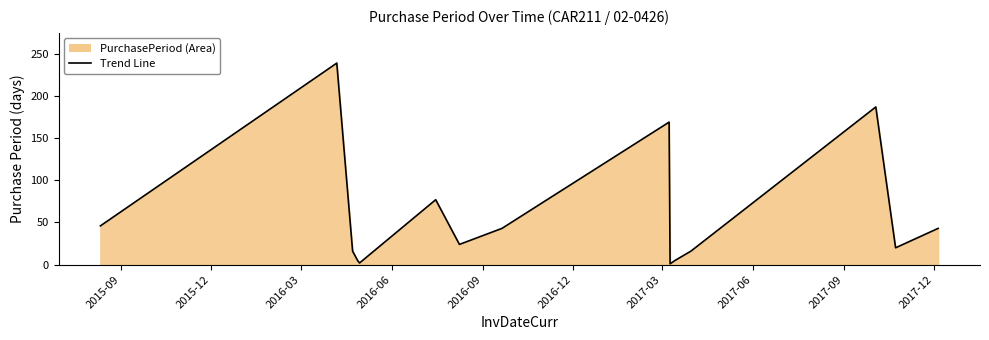

What is the difference between the maximum and minimum values?

238